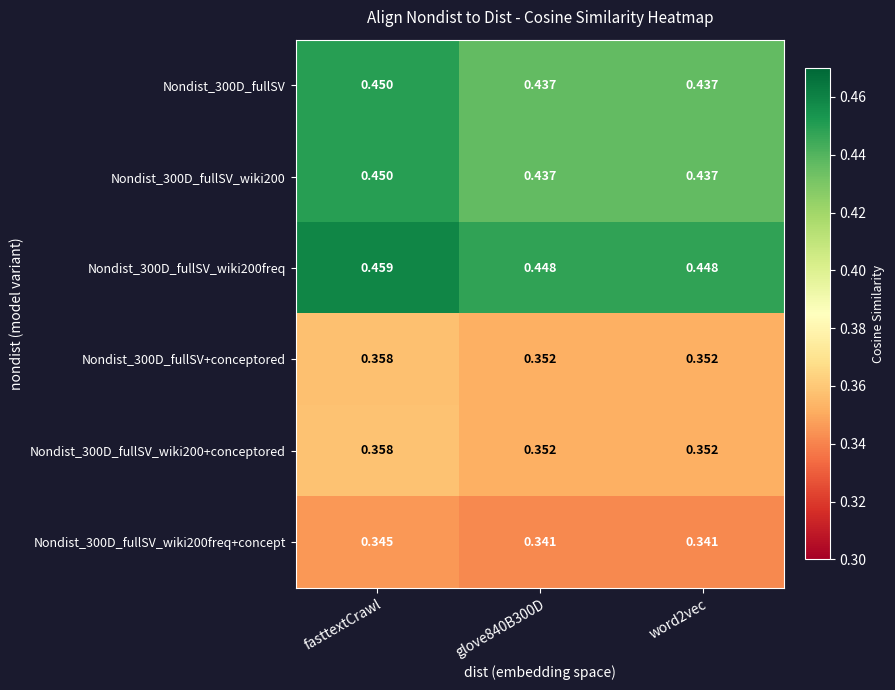

Is the value of Nondist_300D_fullSV_wiki200freq at word2vec greater than the value of Nondist_300D_fullSV_wiki200 at glove840B300D?

Yes